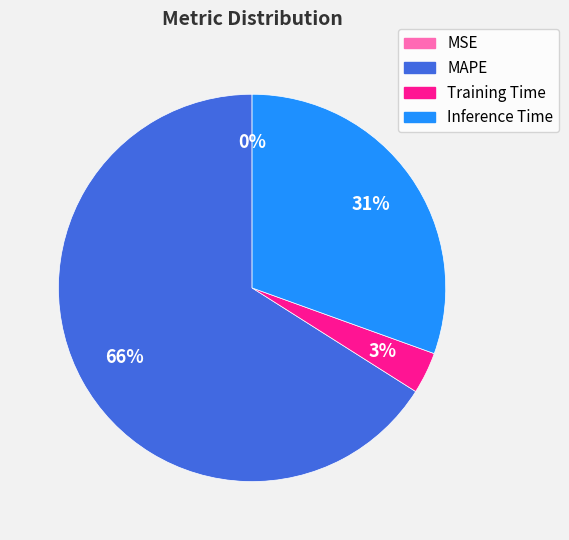

Which slice is the largest?

MAPE